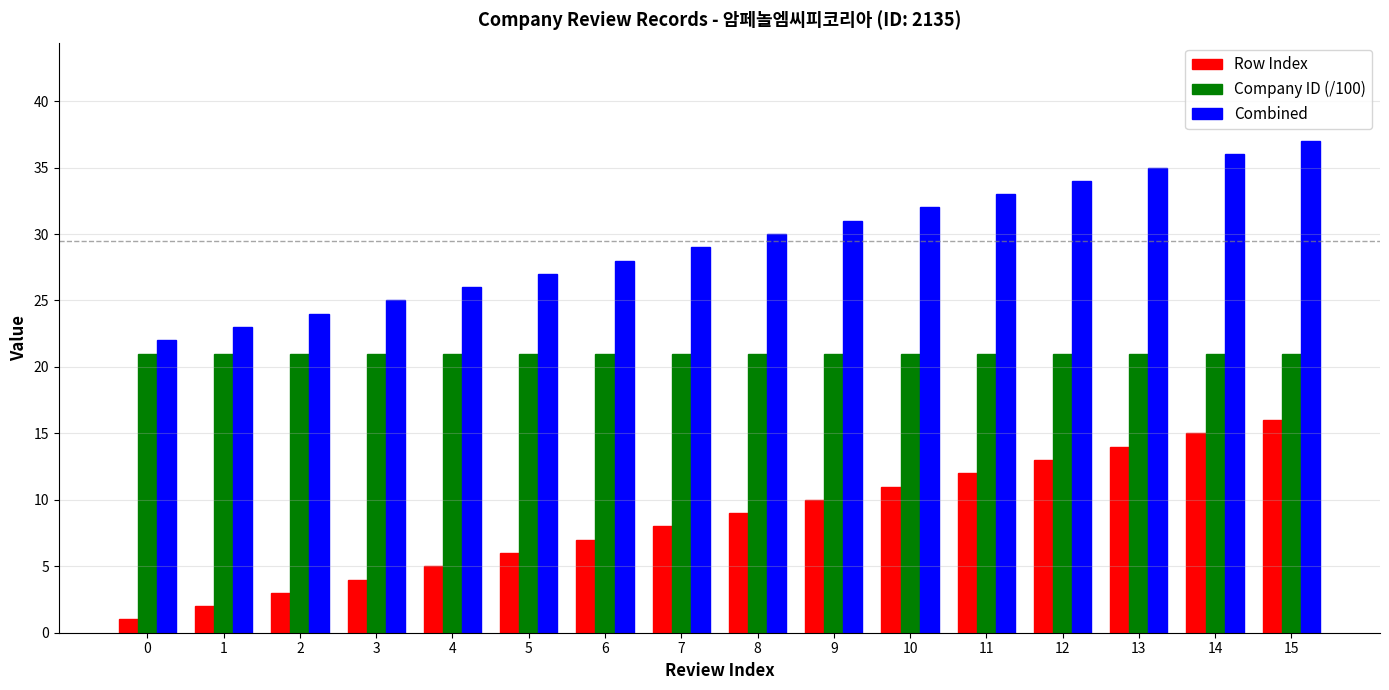

Where is Row Index nearest to the value 8?

7